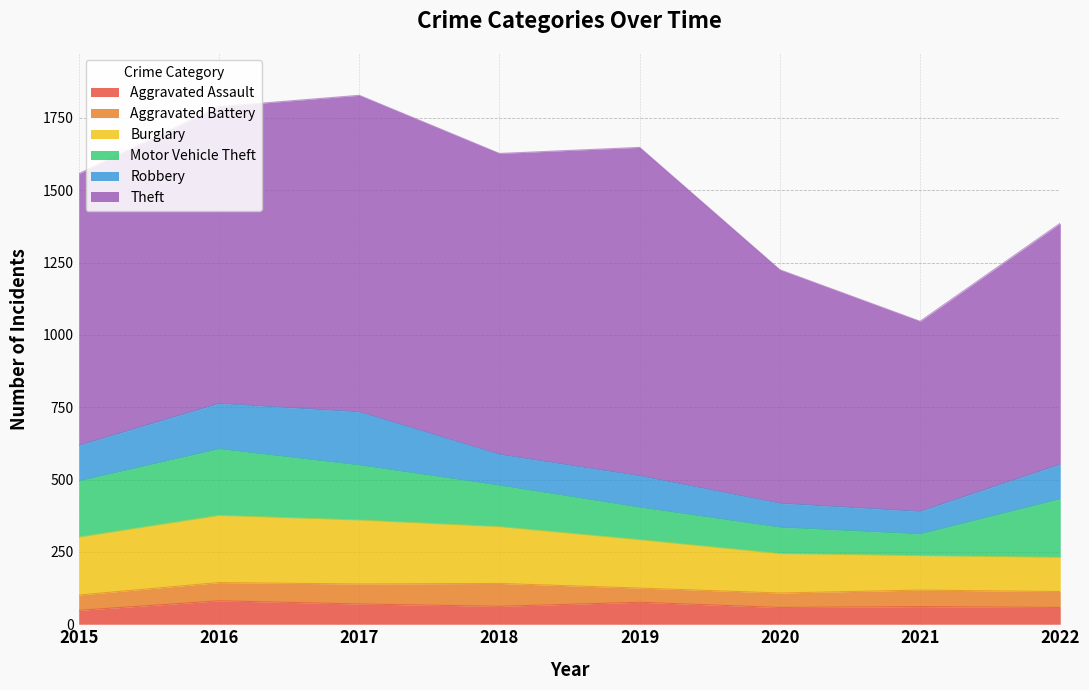

Where is the first local maximum for Burglary?

2016